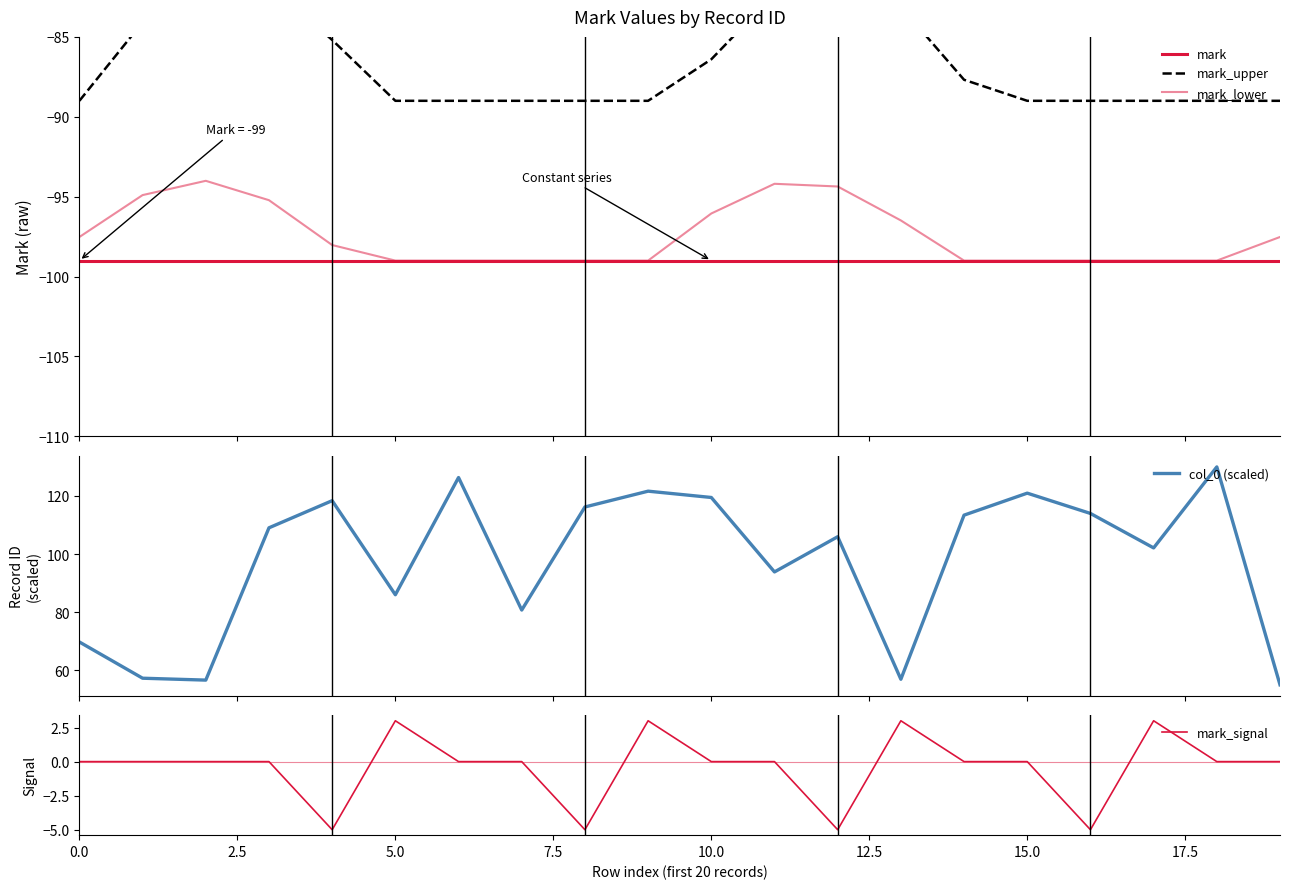

What is the minimum value for col_0 (scaled)?

55.1